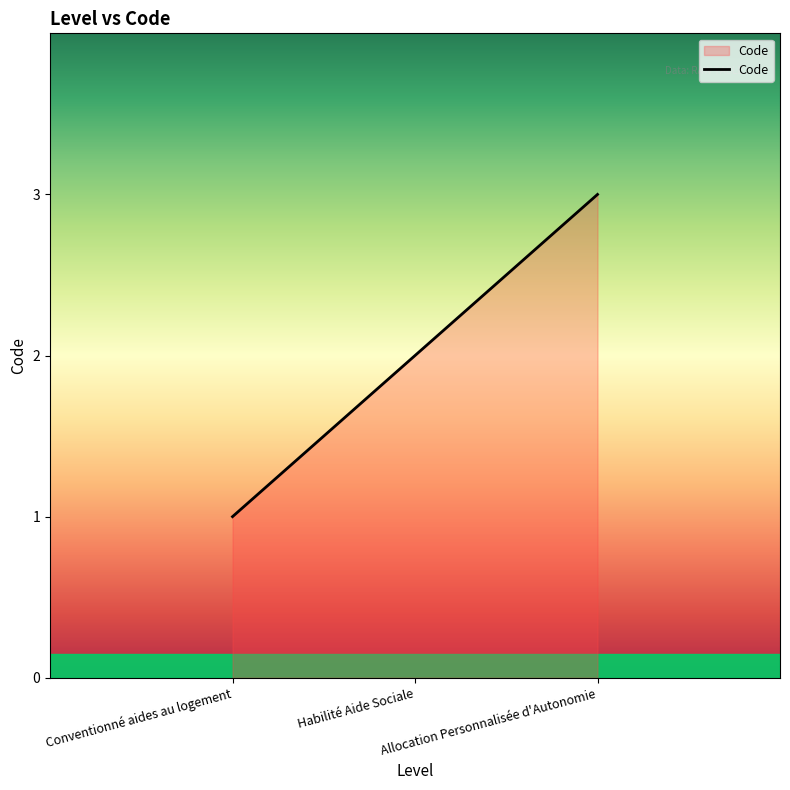

Does the chart display data point markers on the line(s)?

No